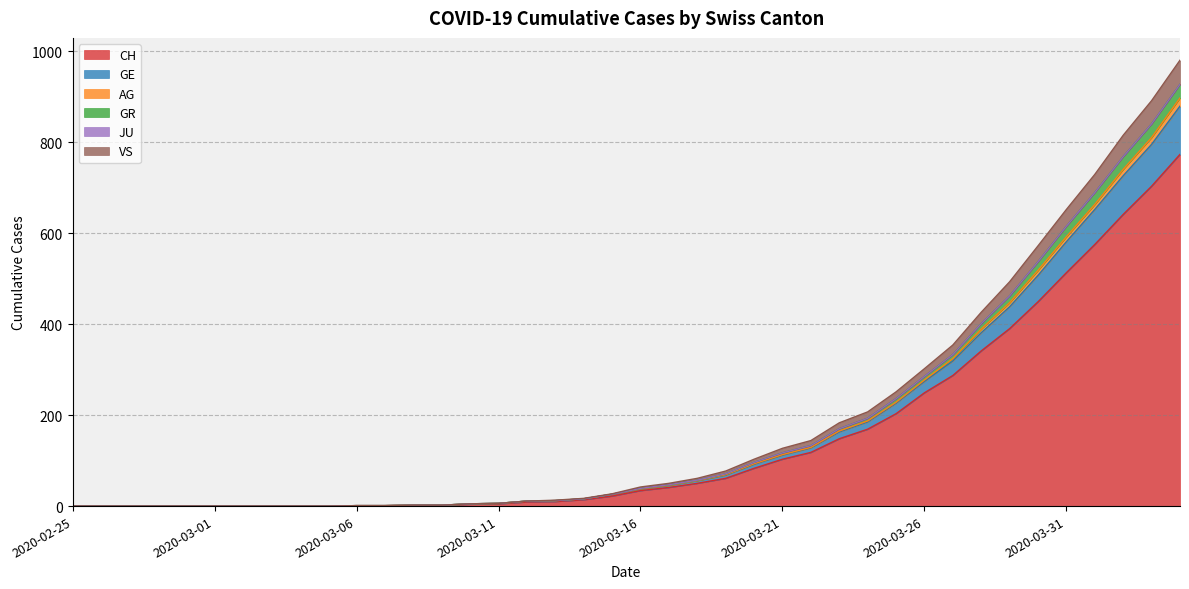

The GR series shows 2 at 2020-03-08. True or false?

True